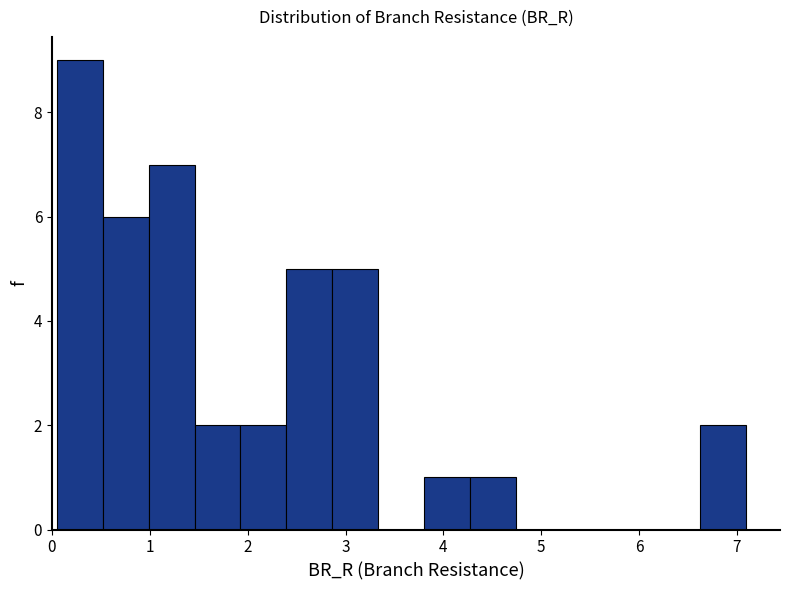

Over which range of the x-axis is the bar tallest?

0.1 to 0.5